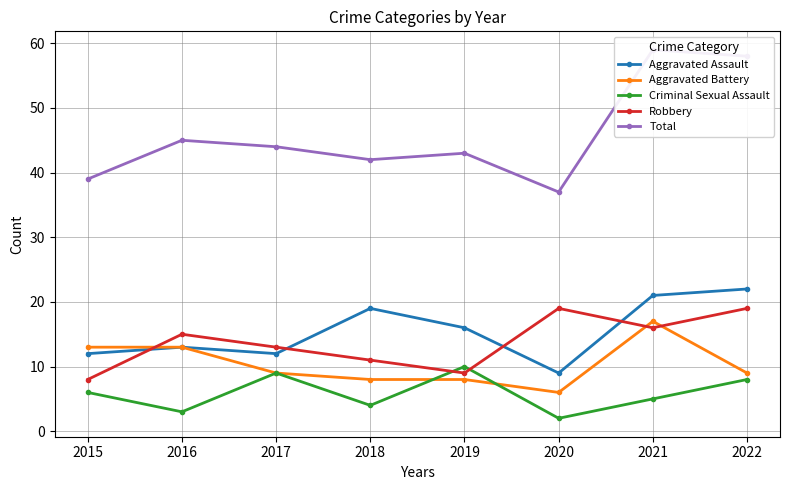

At which label does Aggravated Battery reach its minimum?

2020